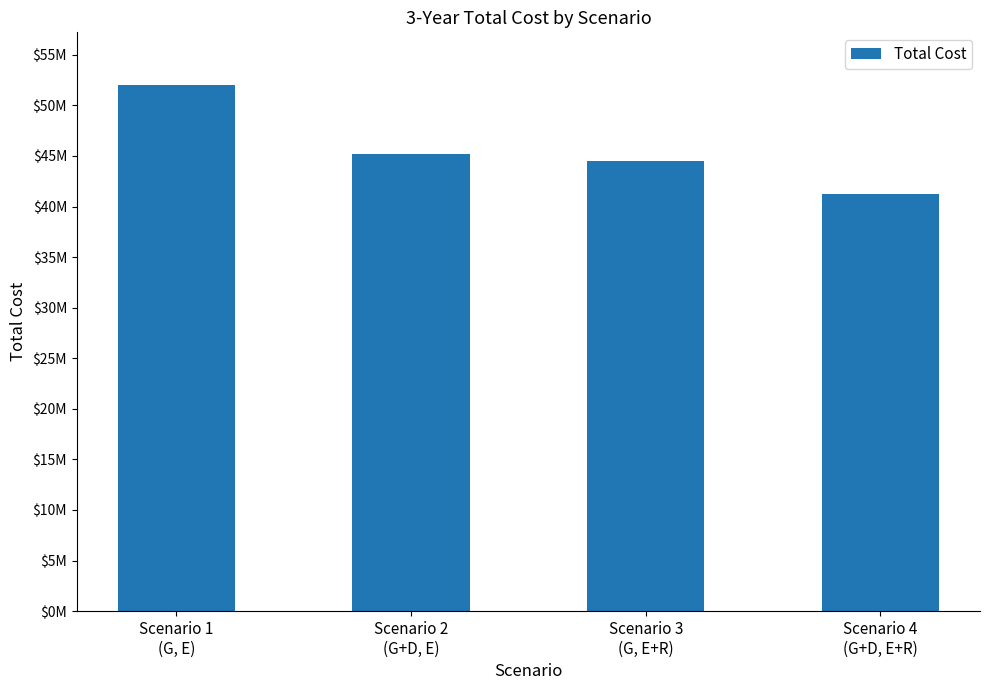

Reading left to right, extract all data points from this chart.

Scenario 1
(G, E)=52021924.6	Scenario 2
(G+D, E)=45205646.8	Scenario 3
(G, E+R)=44458596.3	Scenario 4
(G+D, E+R)=41232977.8